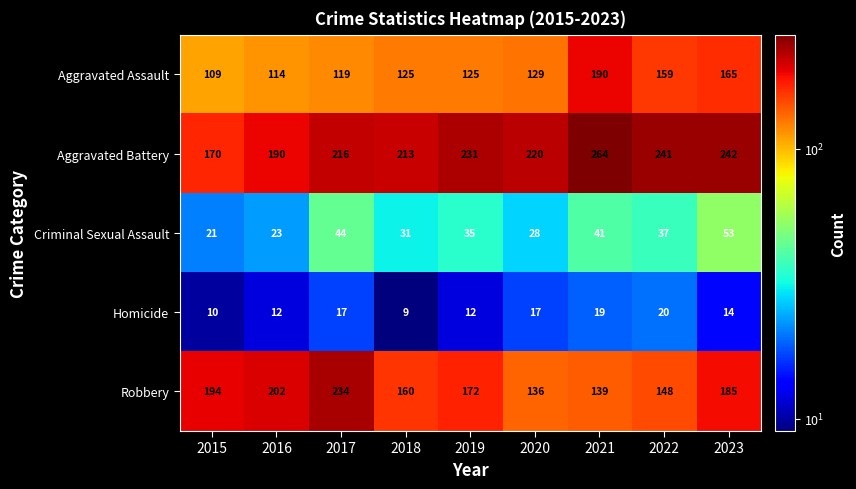

What is the average value of the Criminal Sexual Assault series?

35